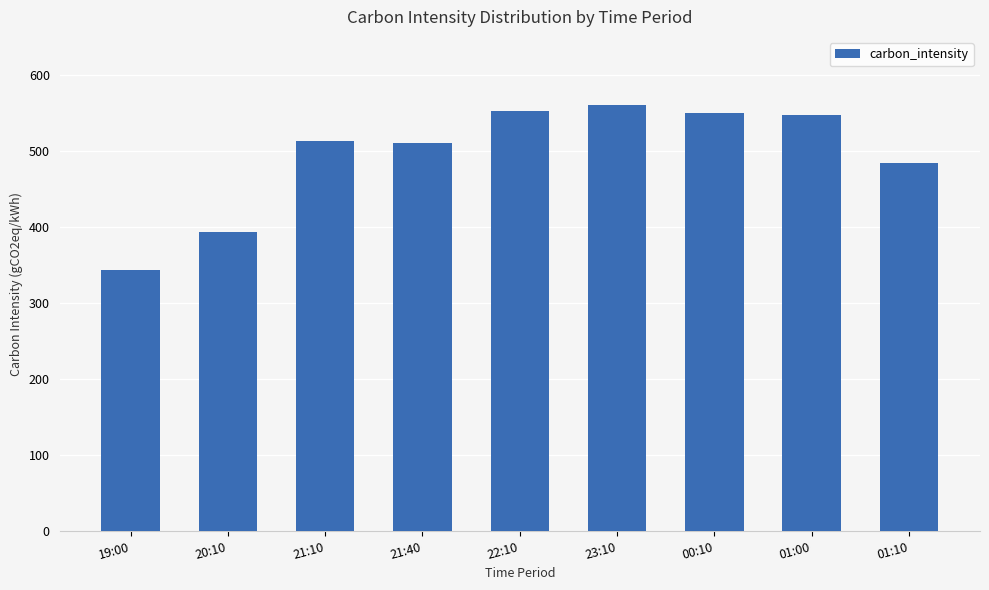

Which label corresponds to the largest value in the chart?

23:10